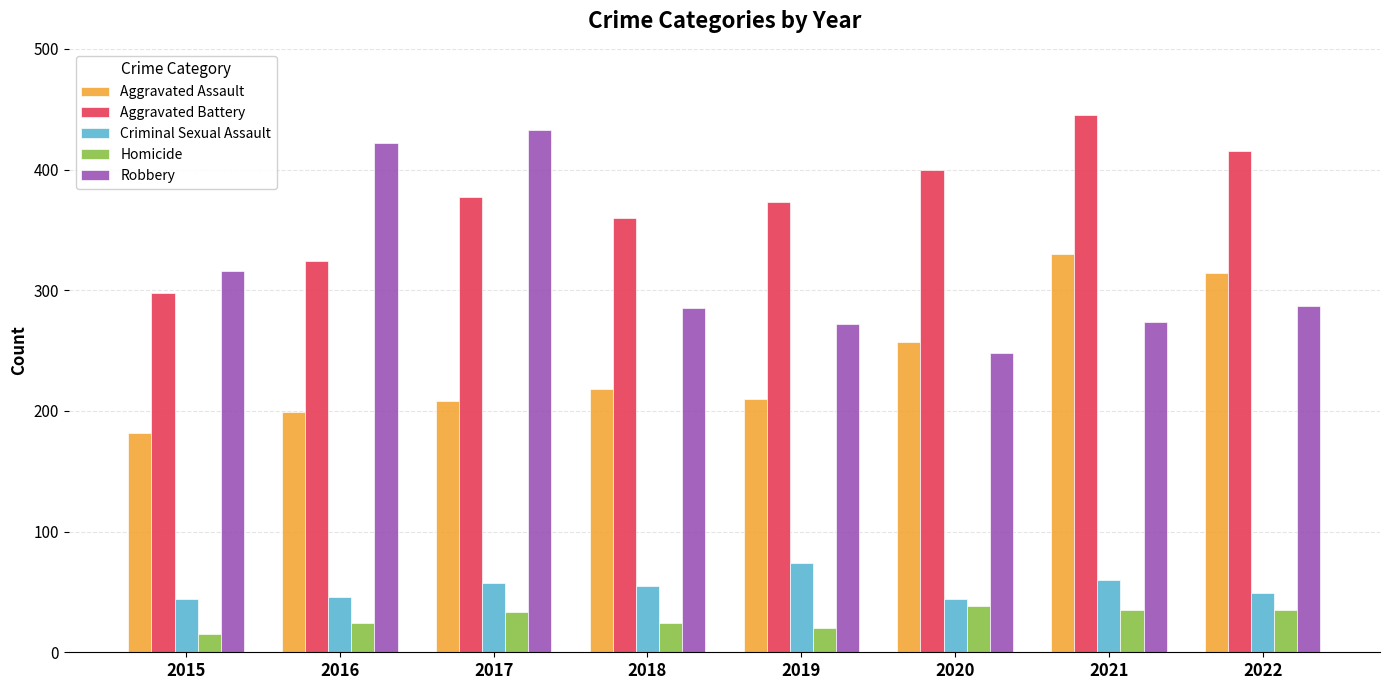

What is the value of the Criminal Sexual Assault bar at the 5th from the left?

74